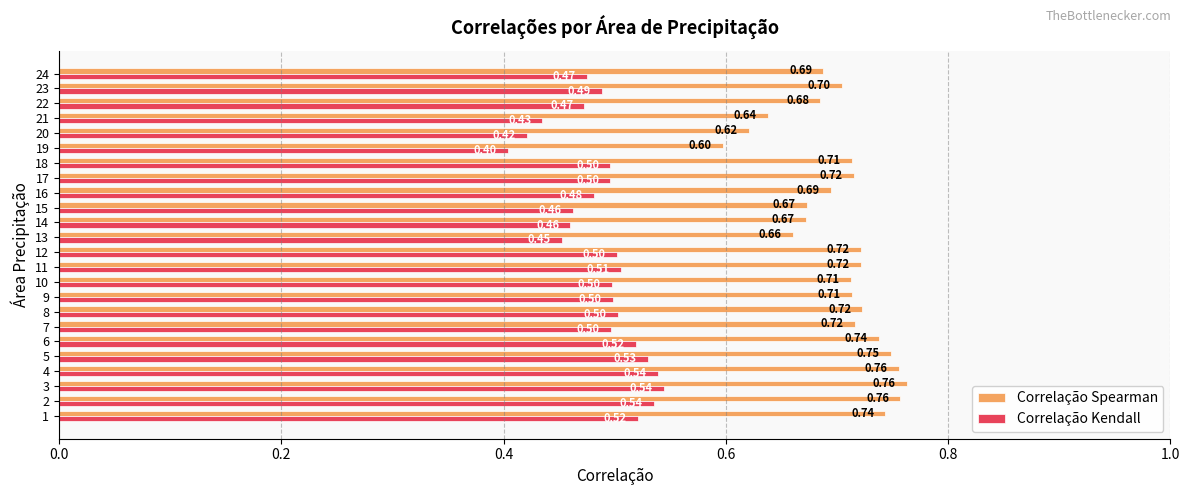

Which series changed the most between 11 and 19?

Correlação Spearman